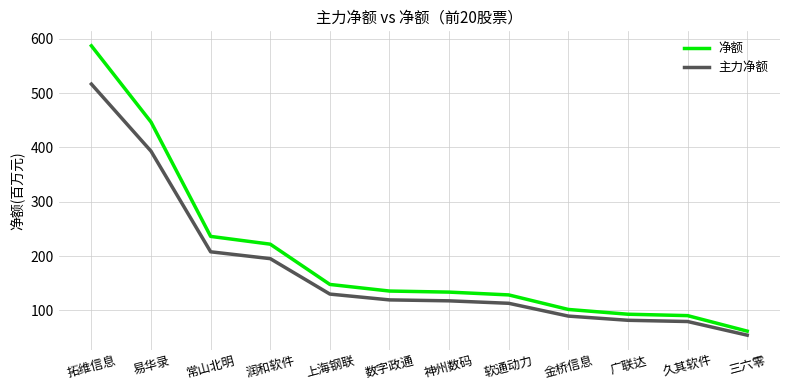

The value of 主力净额 at 金桥信息 is 89.6. True or false?

True